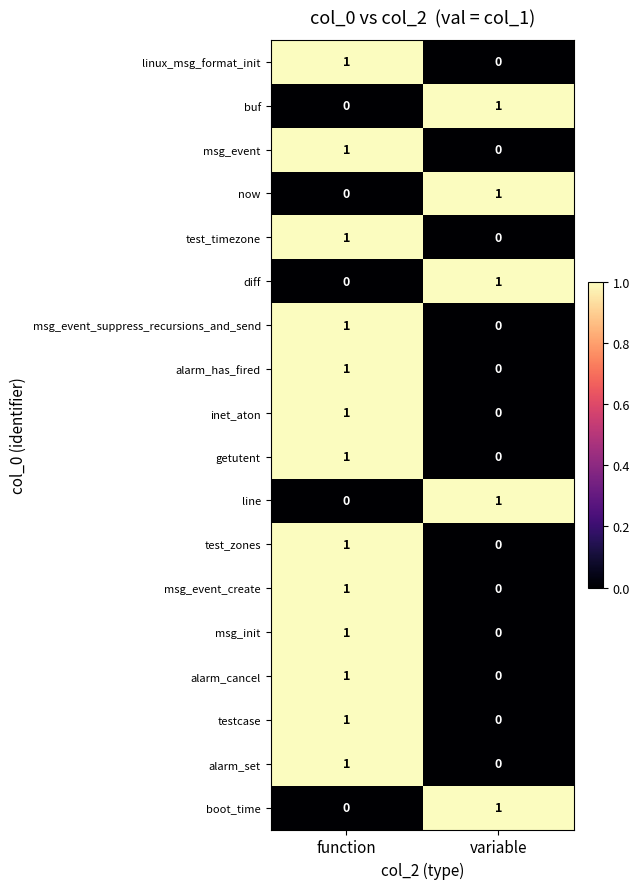

At which label does getutent reach its peak?

function